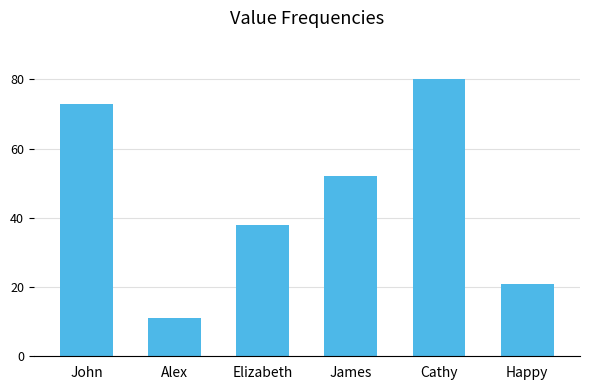

The value at Alex is 3. True or false?

False